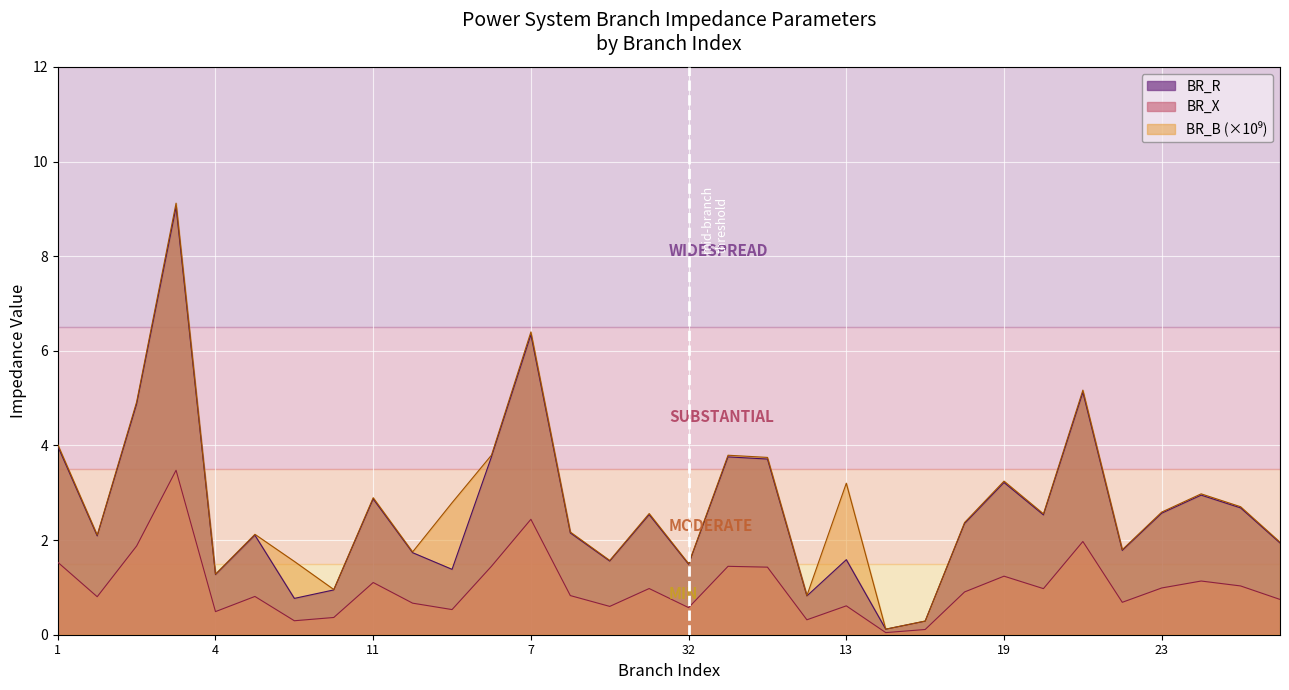

What is the maximum value for BR_X?

3.5